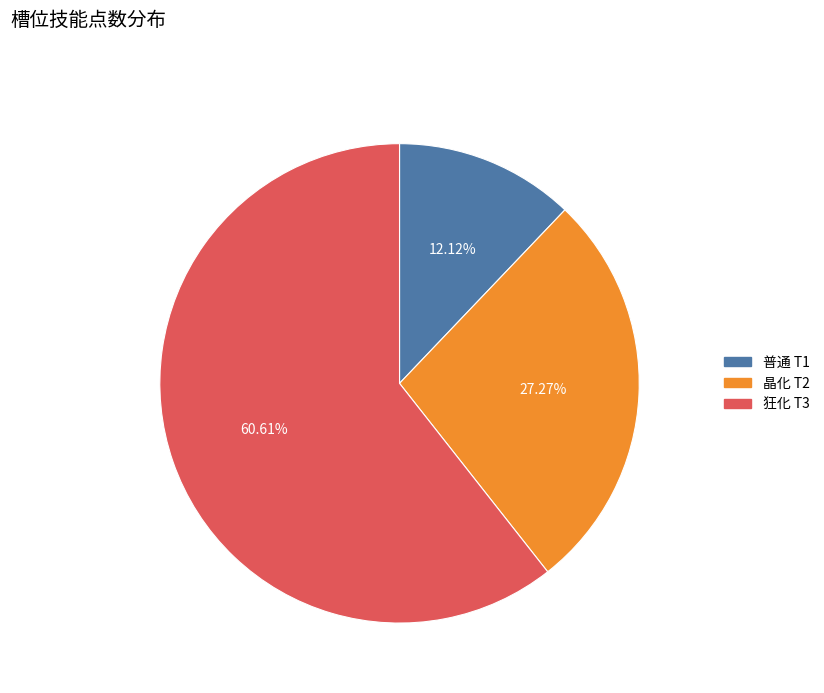

To the nearest percent, what percentage of the pie is 普通 T1?

12%